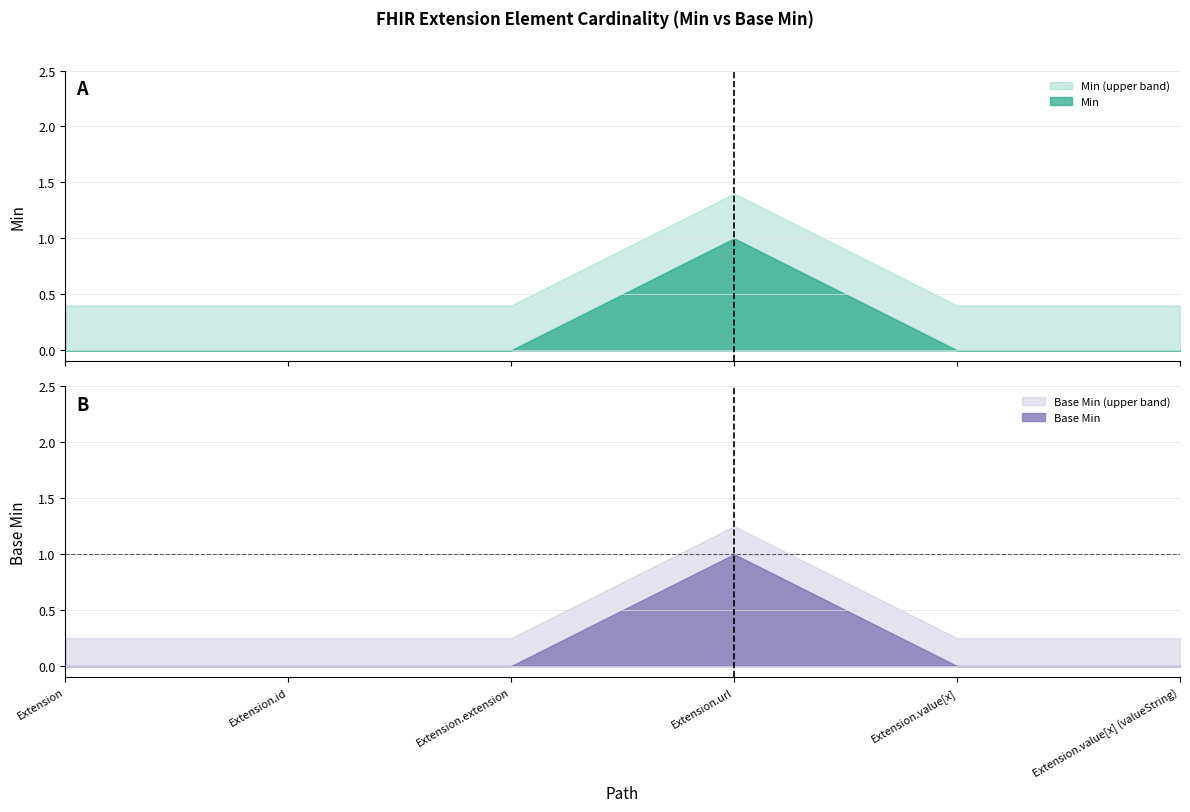

At how many categories does at least one series exceed 0?

1